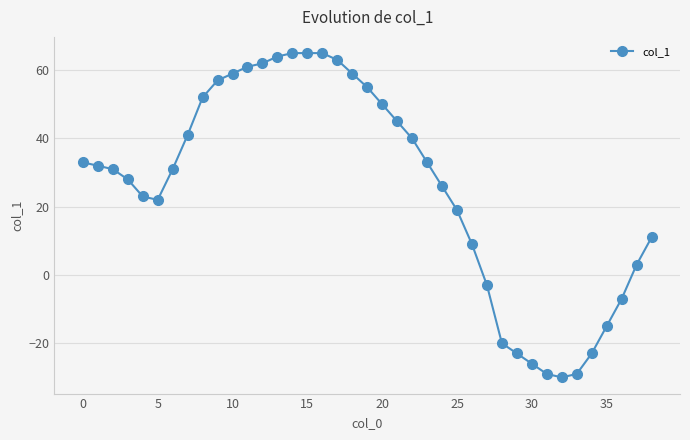

What is the value of the 7th point from the left?

31